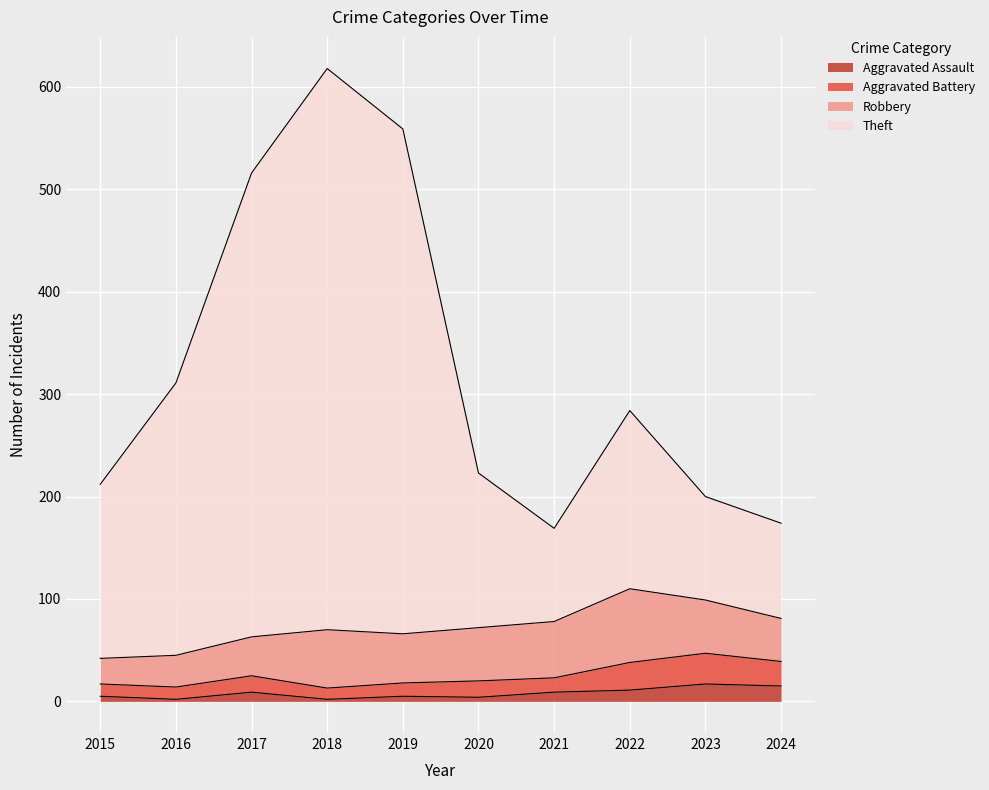

True or false: Aggravated Assault has a value of 2 at 2018.

True